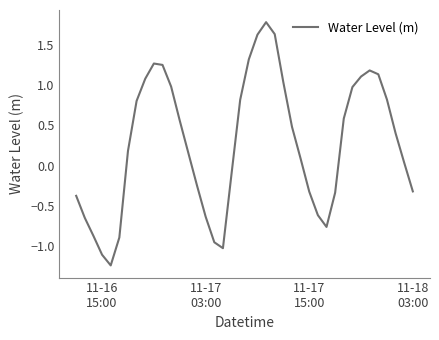

What is the difference between the maximum and minimum values?

3.0